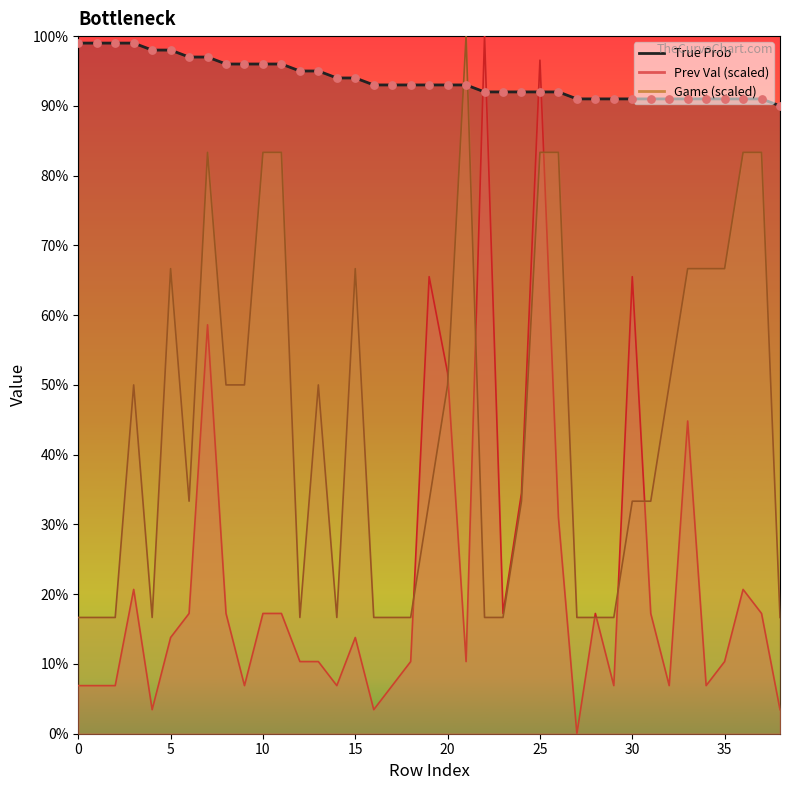

Which series reaches the maximum Y coordinate?

Prev Val